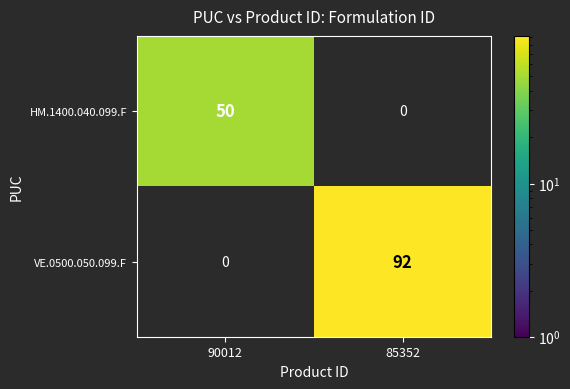

The value of HM.1400.040.099.F at 85352 is 0. True or false?

True